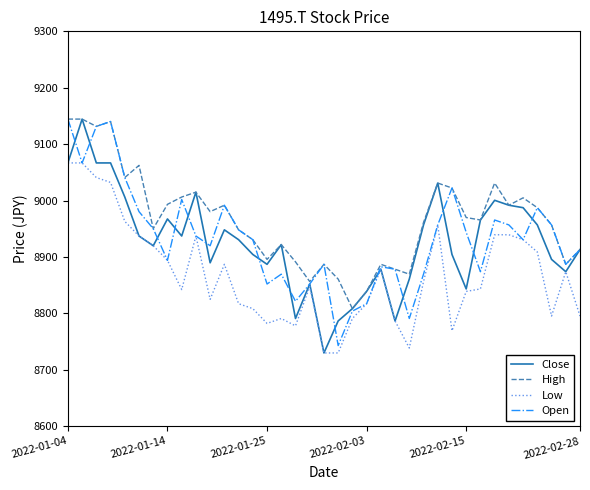

Which series has the largest total across all categories?

High